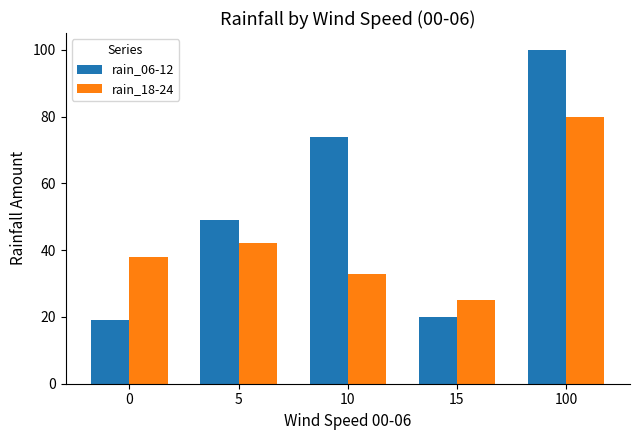

List the series in order of their peak value, highest first.

rain_06-12, rain_18-24